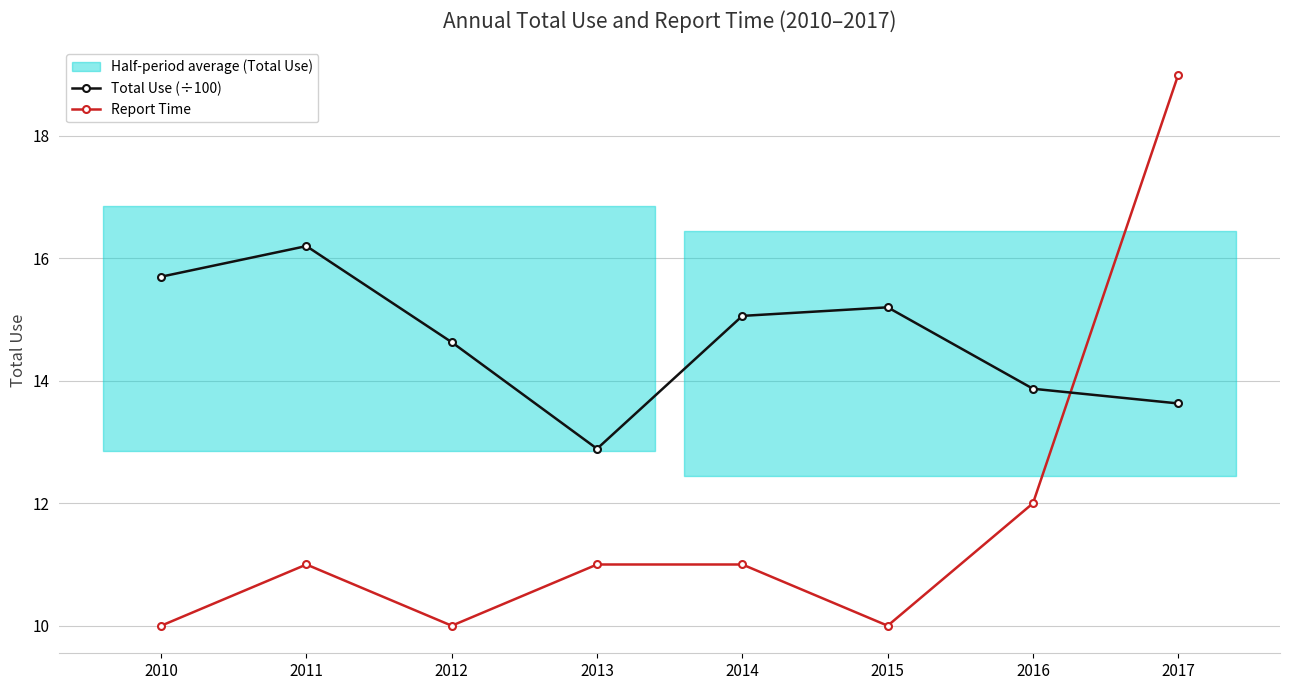

In Report Time, how many points are higher than both neighbors (excluding endpoints)?

1